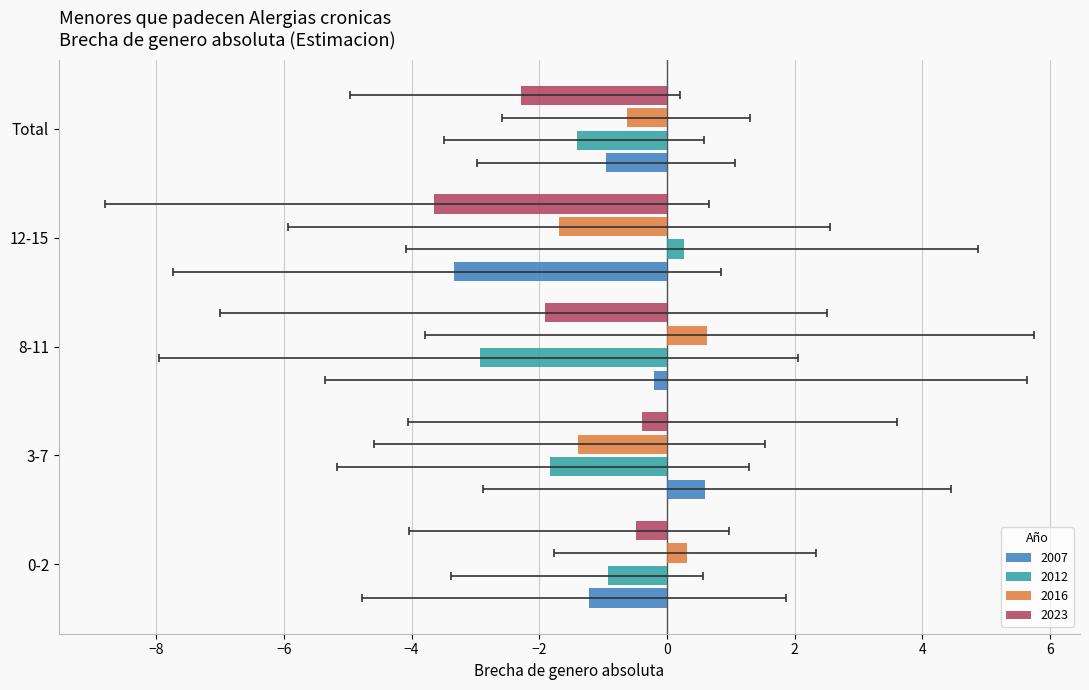

The value of 2016 at 0-2 is 0.3. True or false?

True